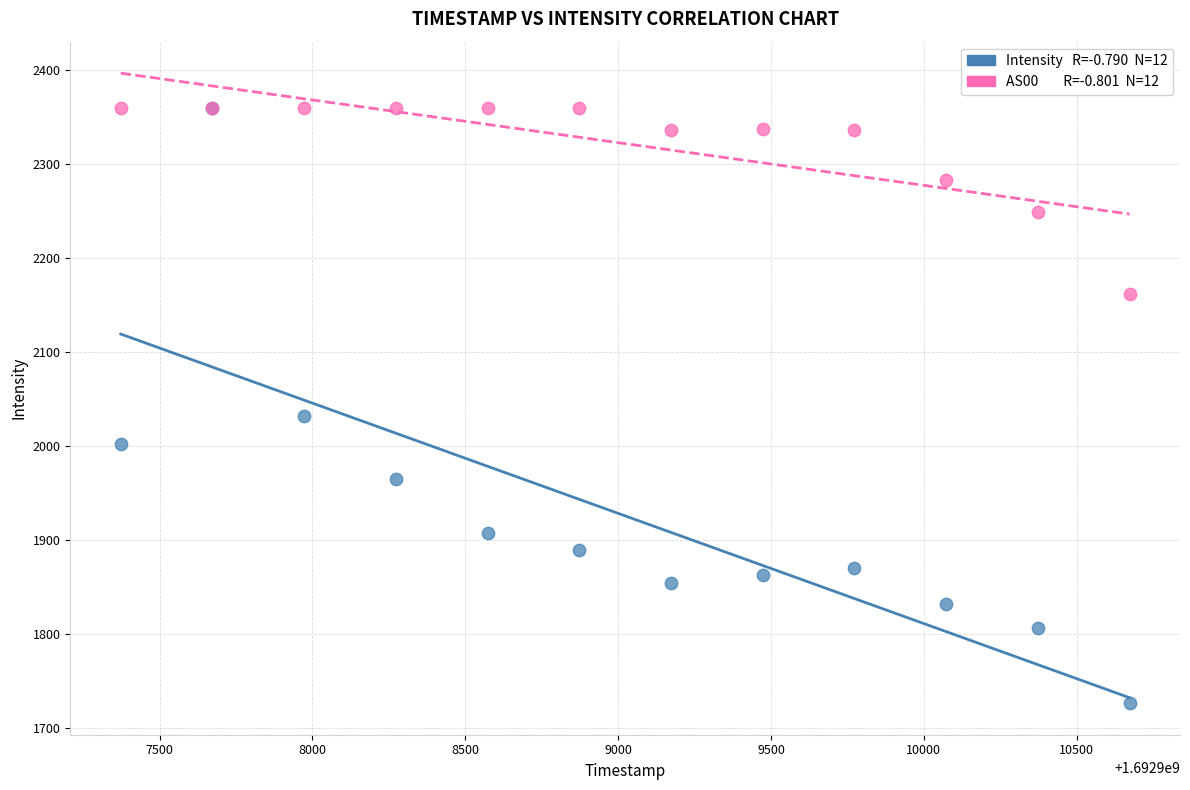

Across all series, what Y value is closest to 2042?

2032.4